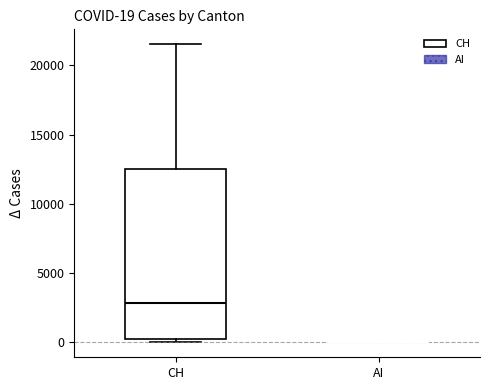

Comparing the boxes themselves (not the whiskers), which one is the tallest?

CH